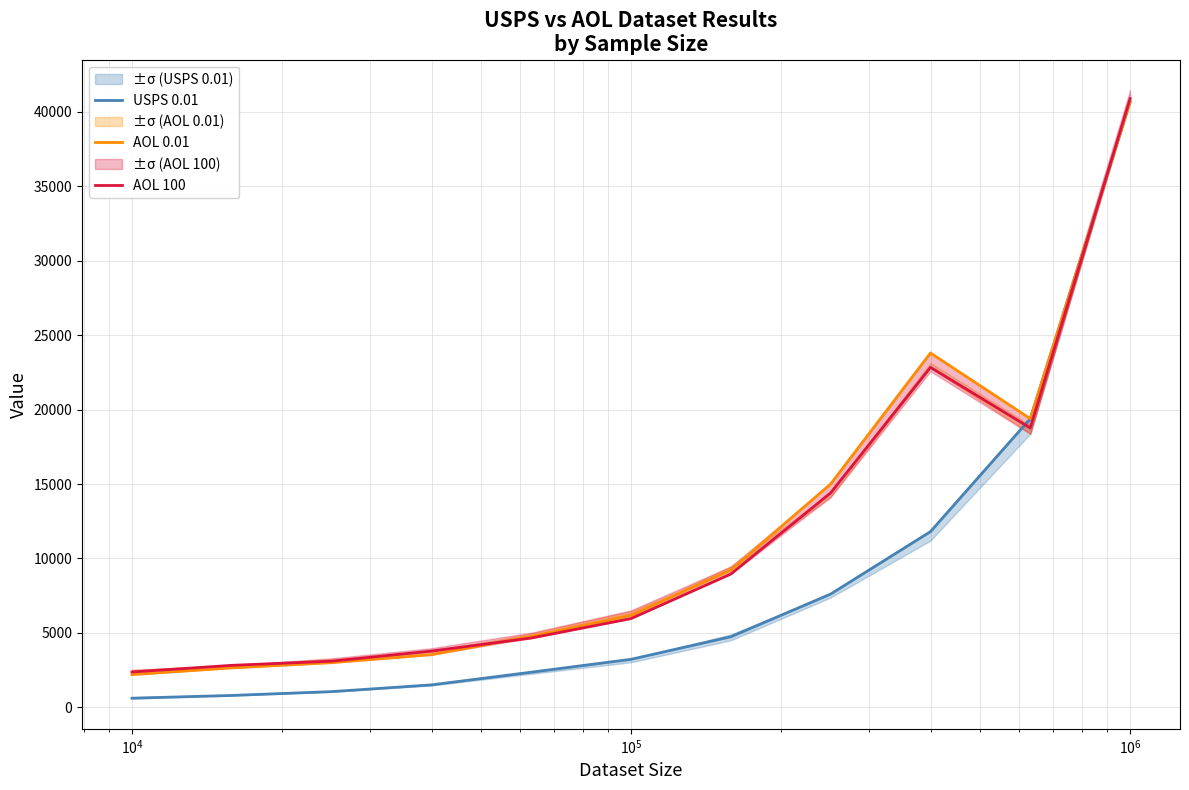

What is the highest value of the AOL 0.01 series?

40658